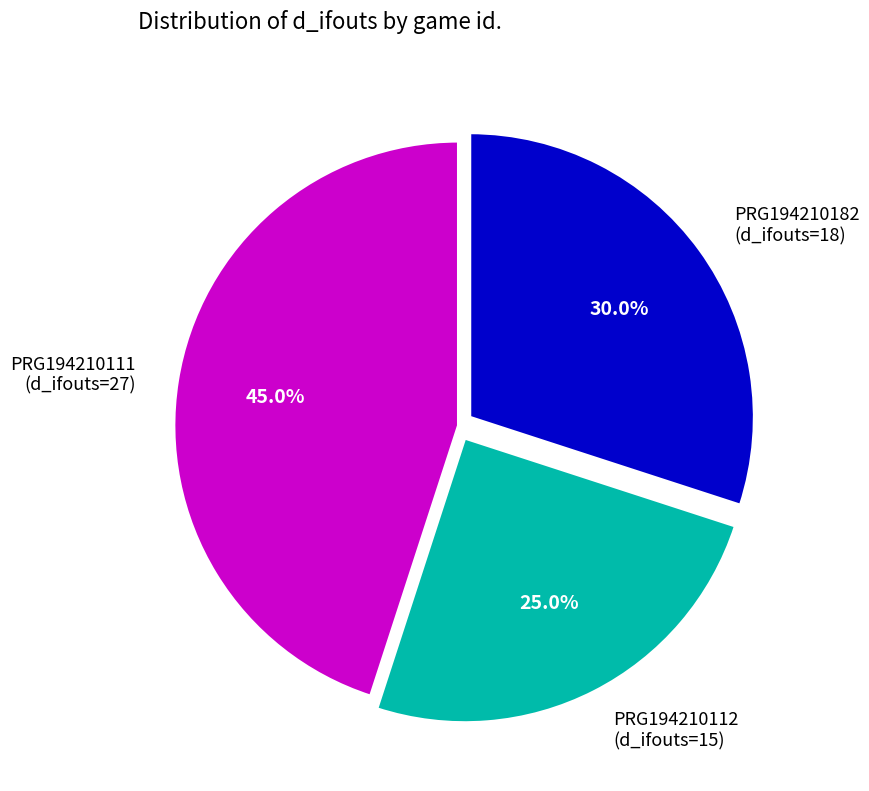

To the nearest percent, what portion does PRG194210182 represent?

30%